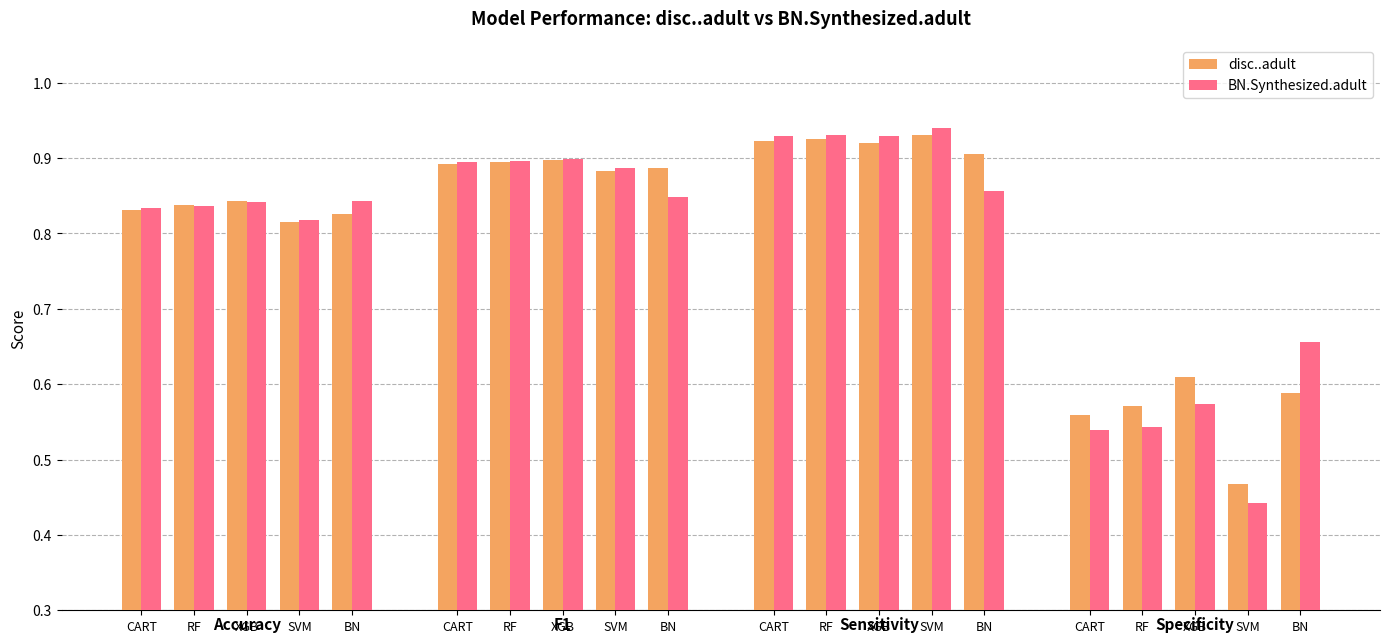

How many groups of bars are there?

20